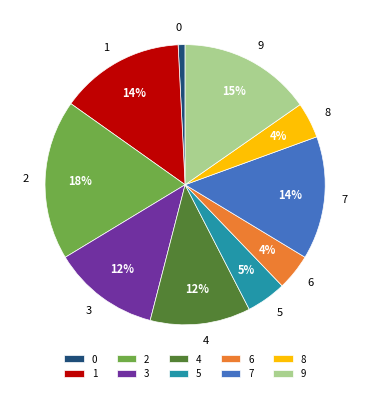

What percentage is the 7 slice, to the nearest percent?

14%